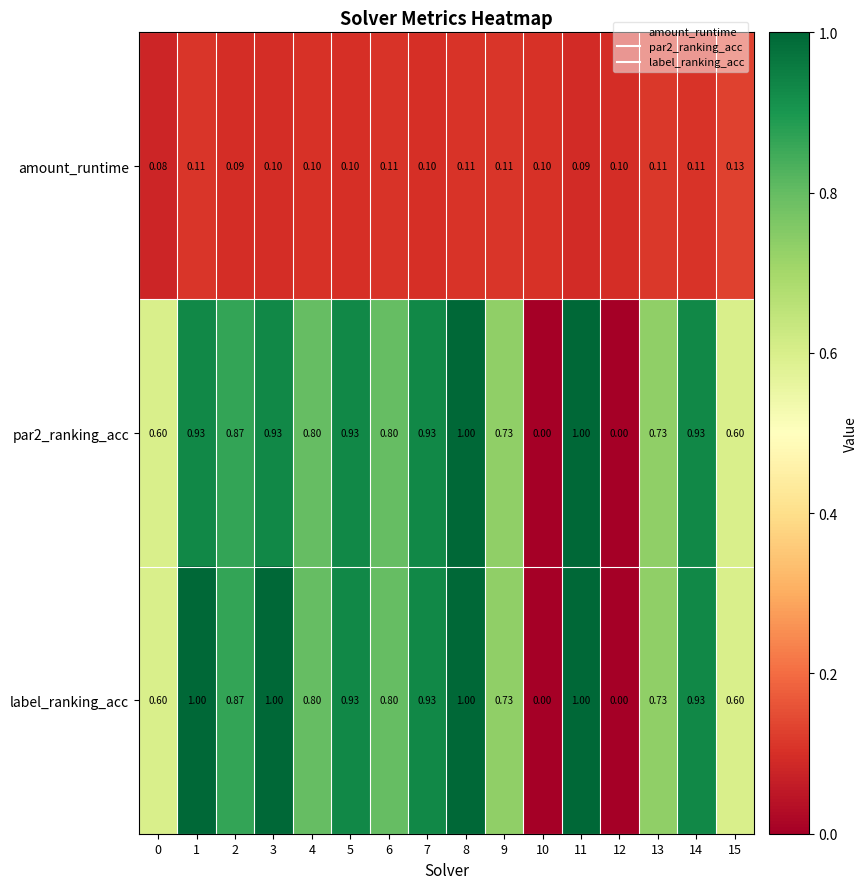

At which category is the sum across all series the highest?

8